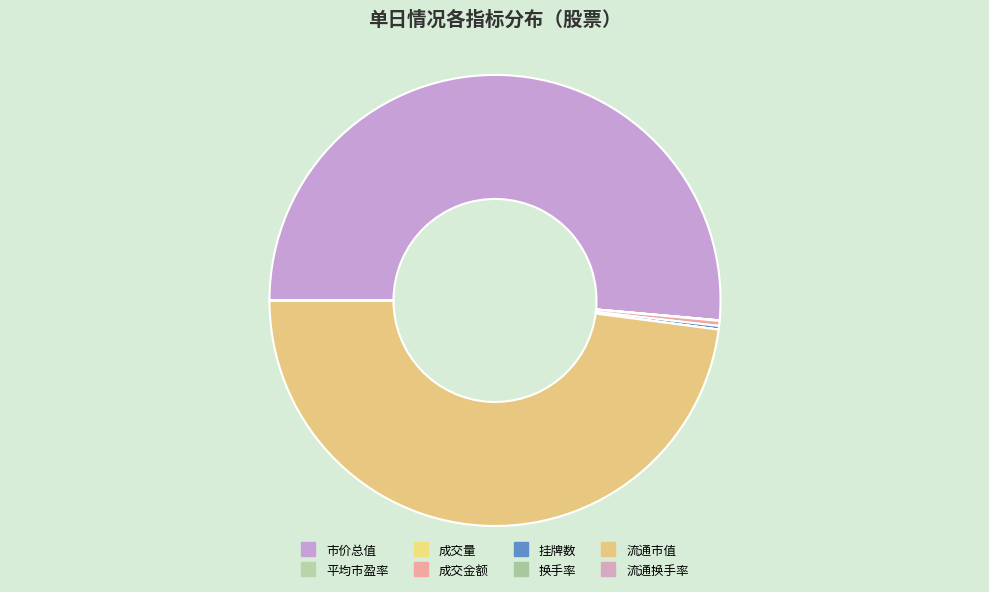

Combined, do 市价总值 and 挂牌数 account for over 50%?

Yes